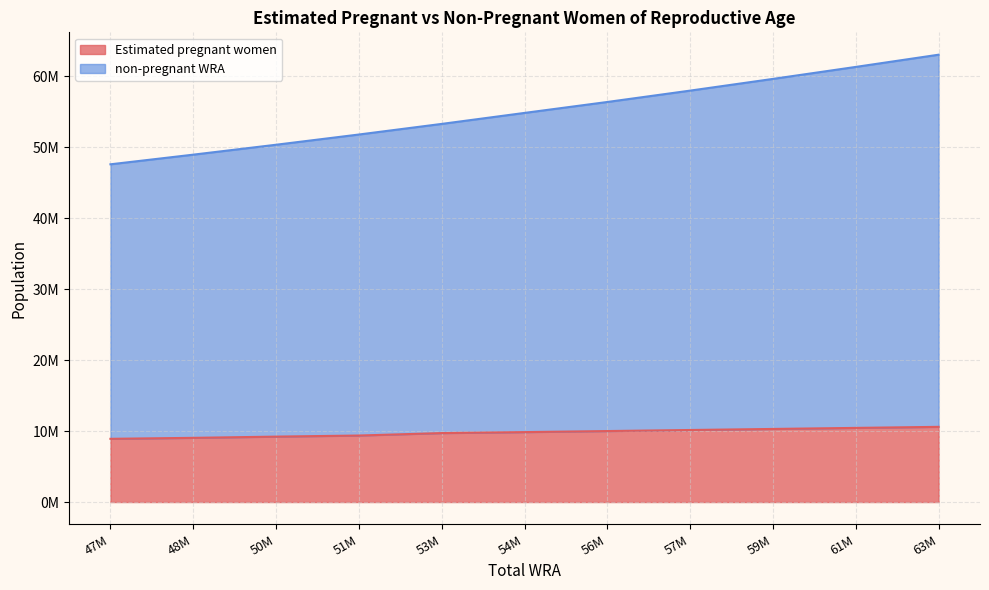

What is the value of the non-pregnant WRA point at the 1st from the left?

47583000.0